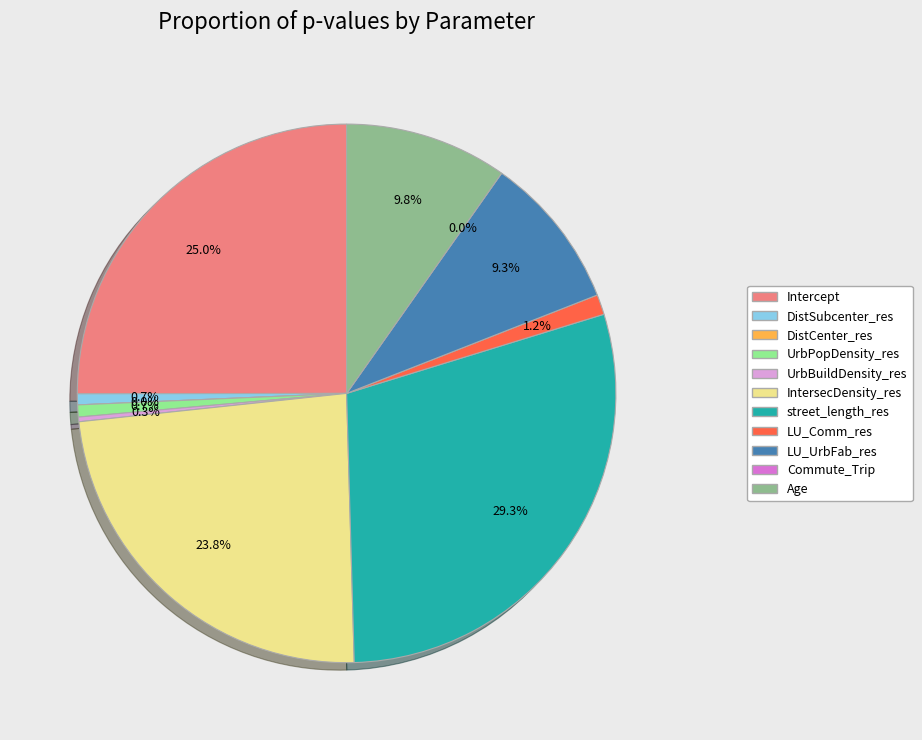

How many slices are in this pie chart?

11